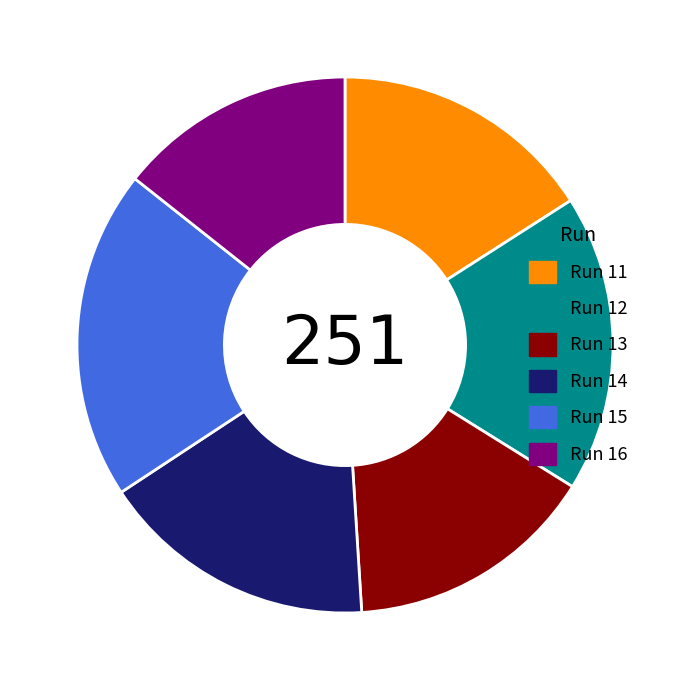

Is it true that Run 15 is 28% of the pie?

False